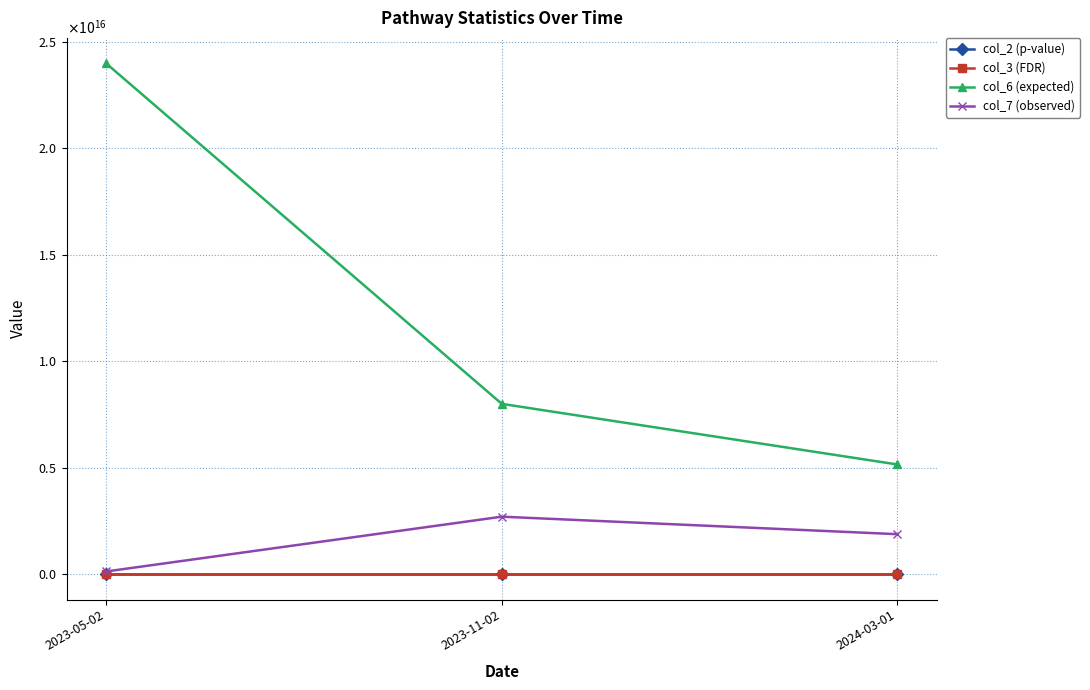

Reading left to right, list all the values displayed in this chart.

col_2 (p-value): 0.0	0.0	0.0
col_3 (FDR): 0.3	0.6	0.6
col_6 (expected): 23972889710412800.0	7988498665023610.0	5141798941798940.0
col_7 (observed): 119060203374439.0	2691736319705040.0	1869242693013150.0